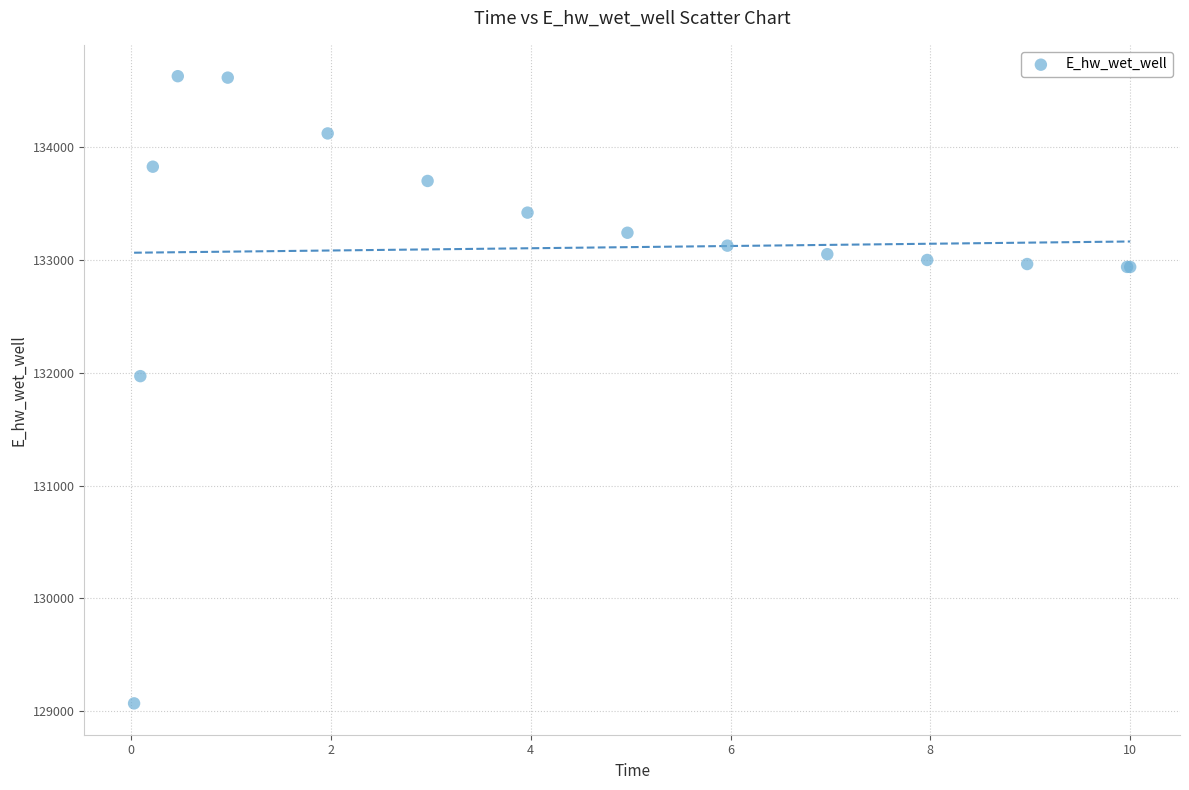

What Y value in the scatter plot is closest to 131848?

131969.9